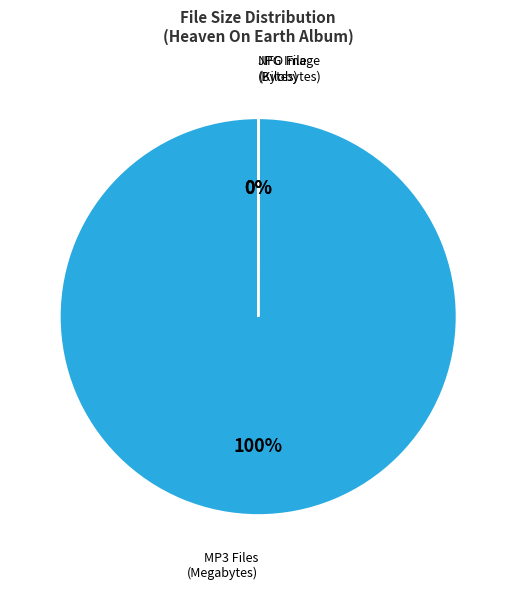

Which category has the biggest portion of the pie?

MP3 Files (Megabytes)